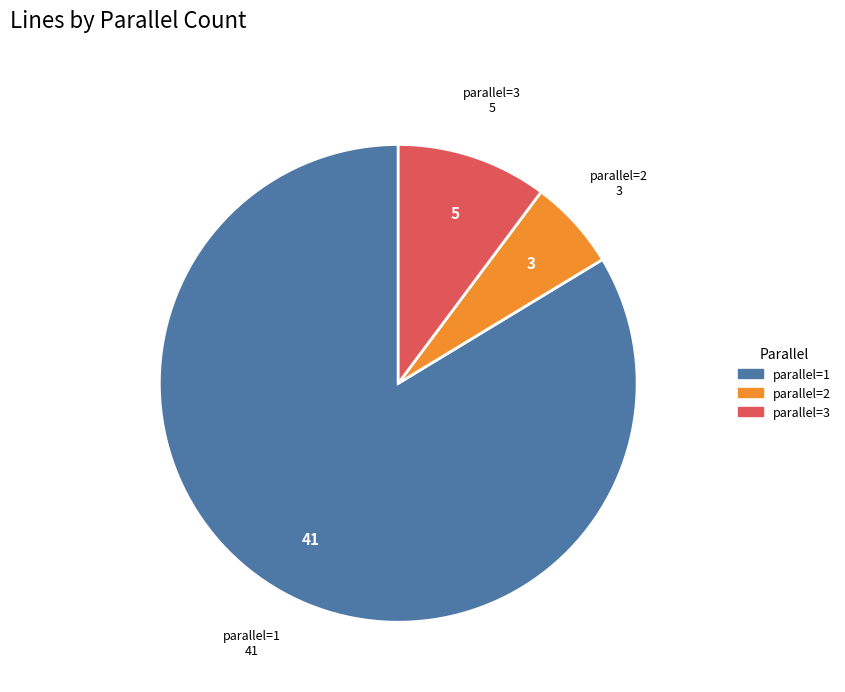

Is there any slice that represents more than half of the pie?

Yes